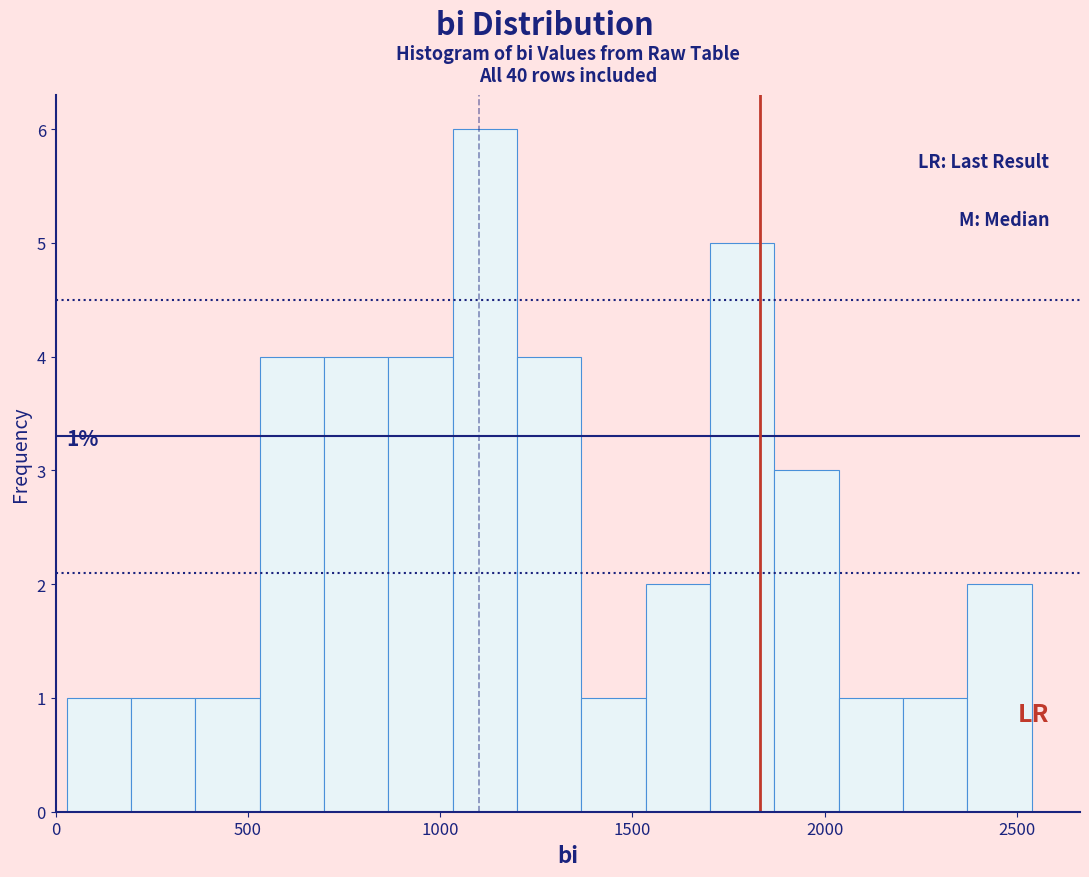

Around what value on the x-axis is the tallest bar? Give the approximate position of its centre, as read against the axis.

1100